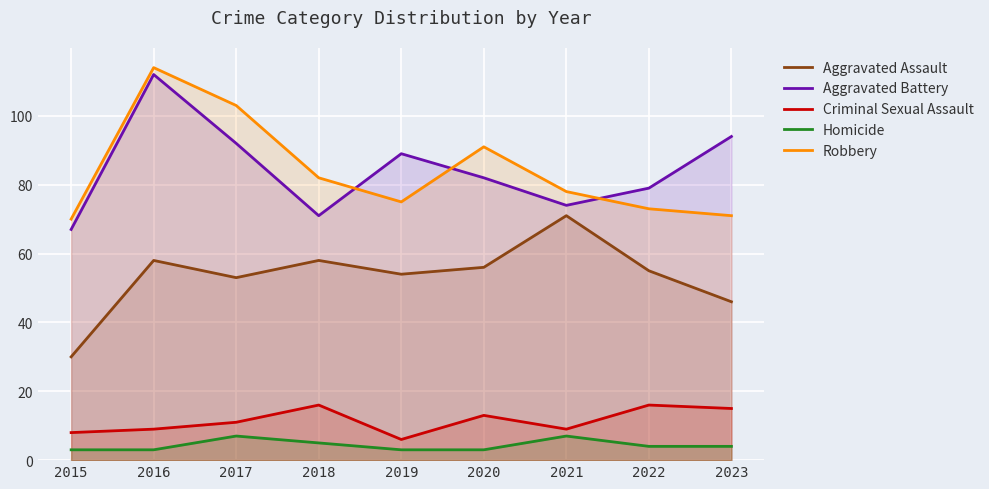

True or false: Aggravated Assault has a value of 30 at 2020.

False